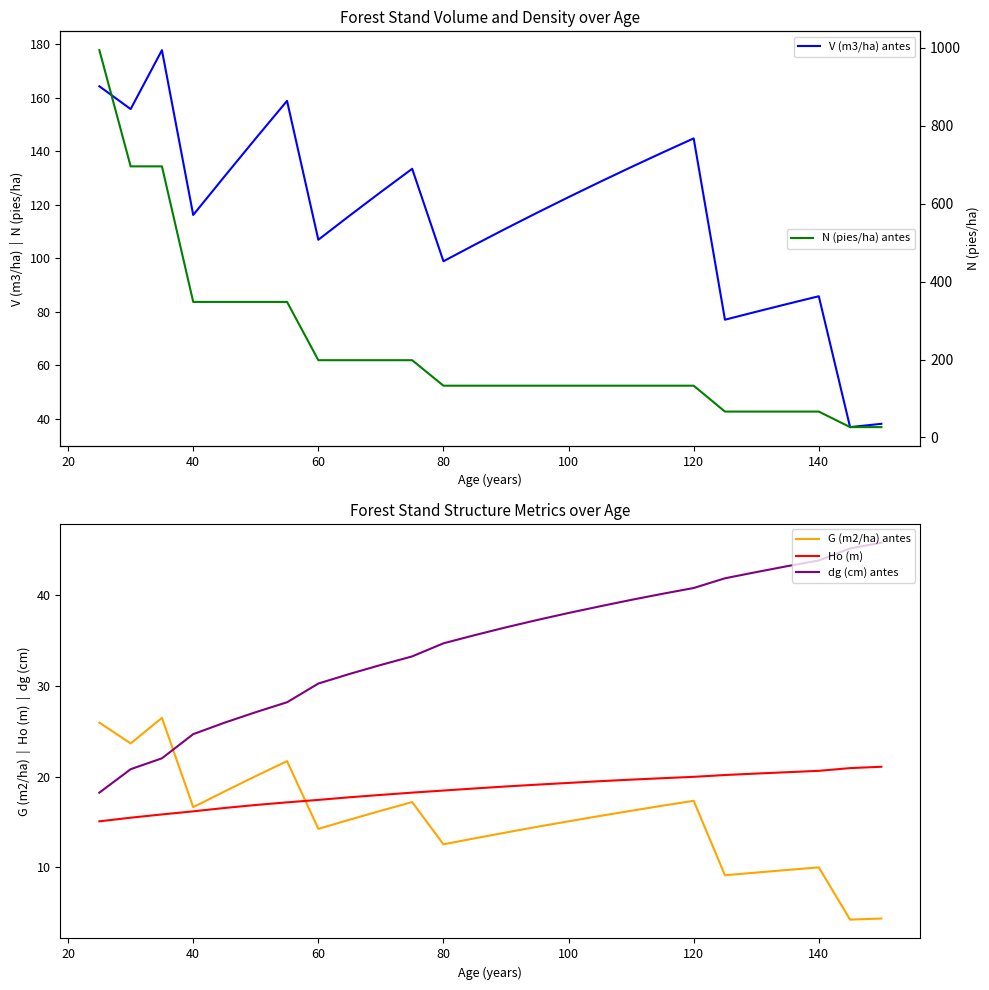

Does the chart display data point markers on the line(s)?

No